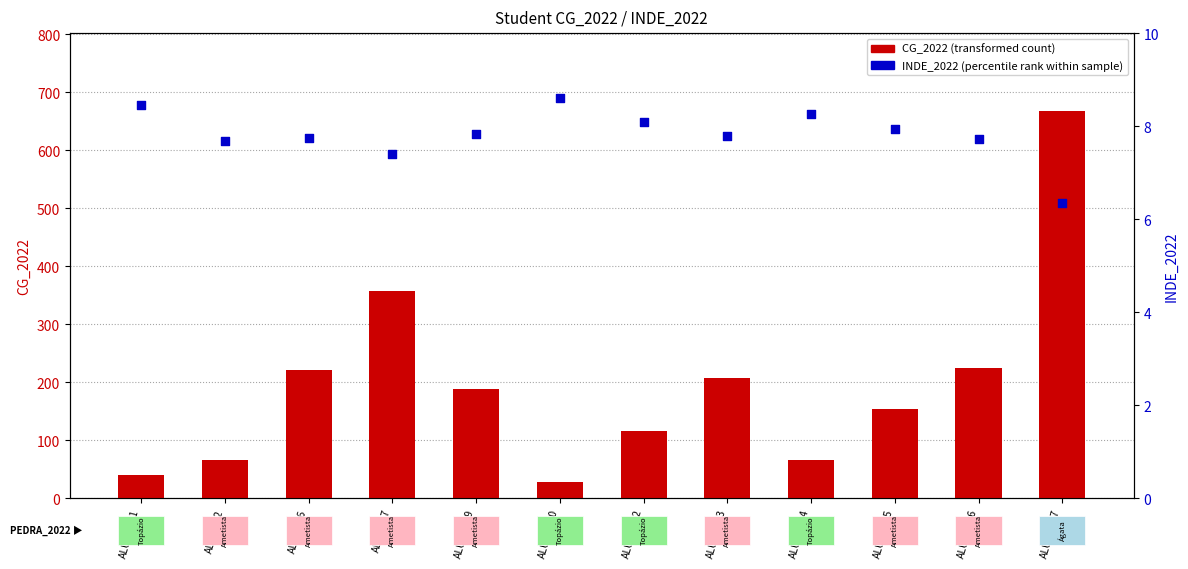

What are all the series names shown in the legend?

CG_2022 (transformed count), INDE_2022 (percentile rank within sample)